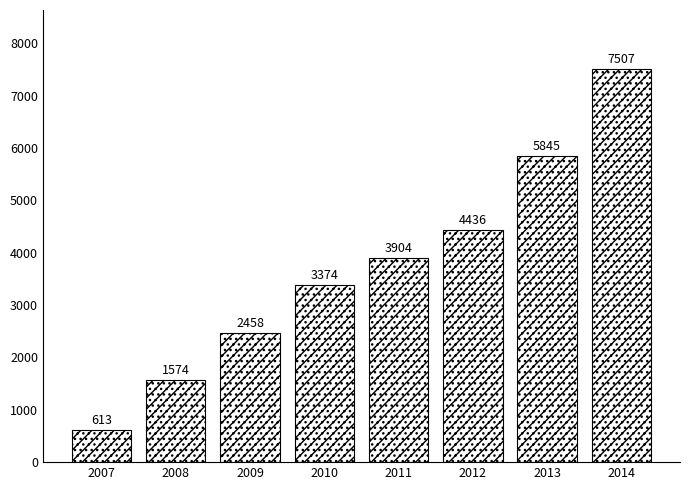

List the labels in order of value, largest first.

2014, 2013, 2012, 2011, 2010, 2009, 2008, 2007